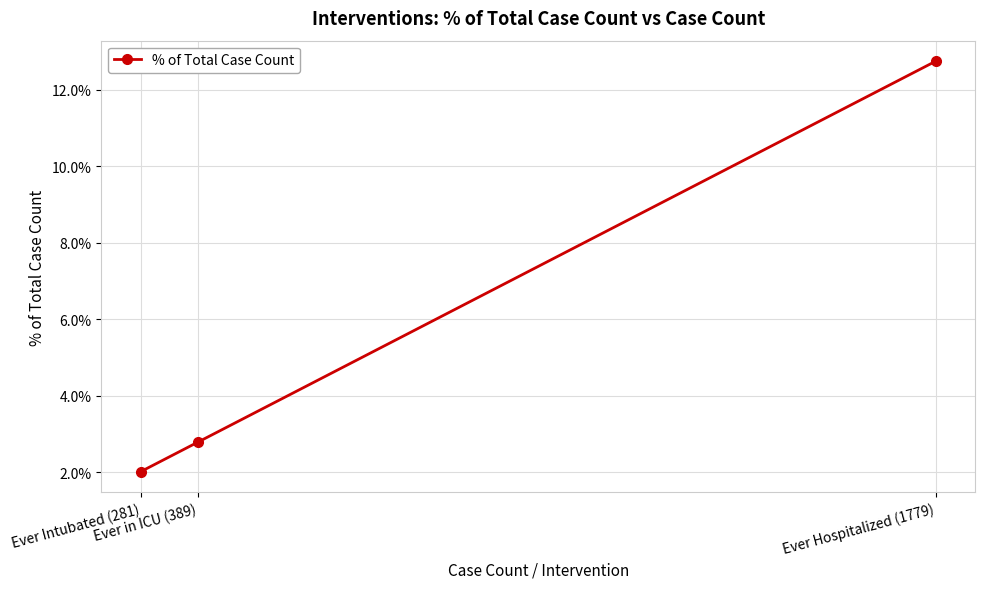

Reading left to right, extract all data points from this chart.

0.0	0.0	0.1